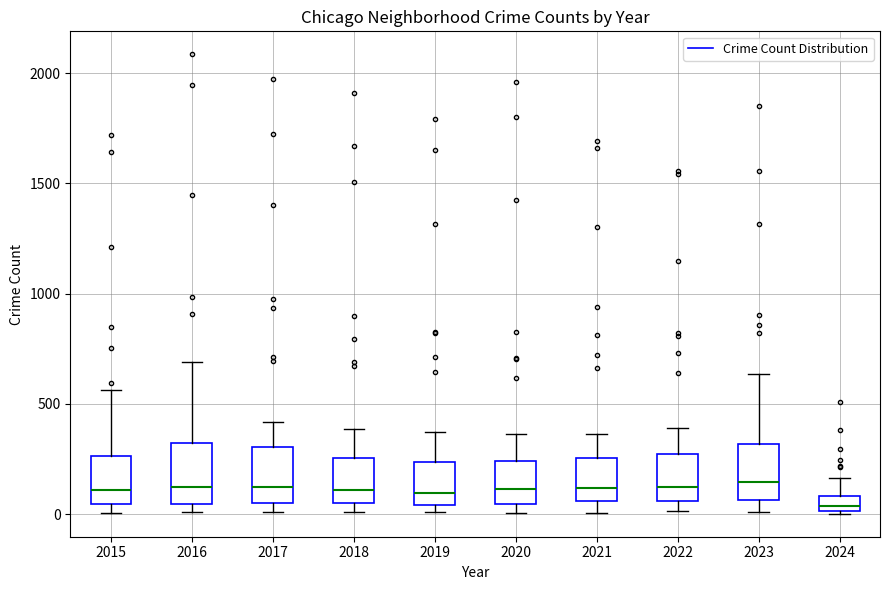

Where is the upper edge of the box at x = 2017 on the y-axis? The values are not printed on the chart, so give them approximately, as read against the axis.

300